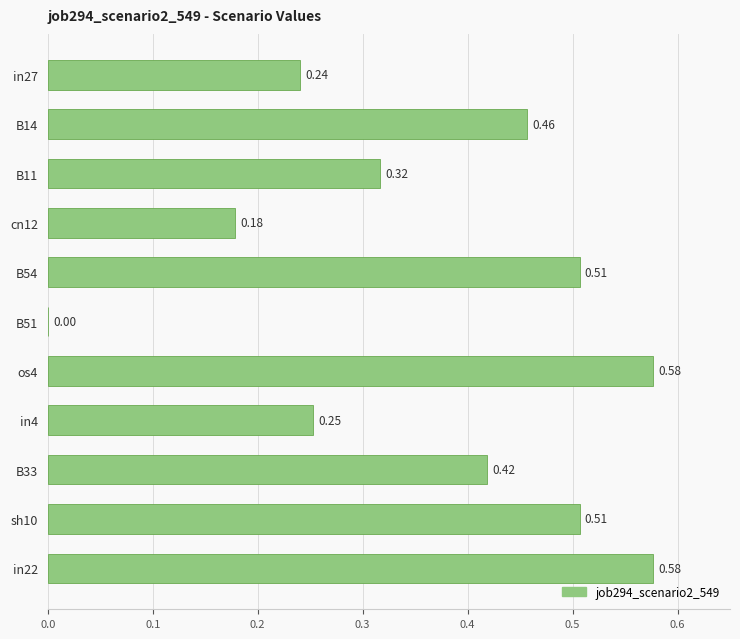

At which label is the value closest to 0?

B51